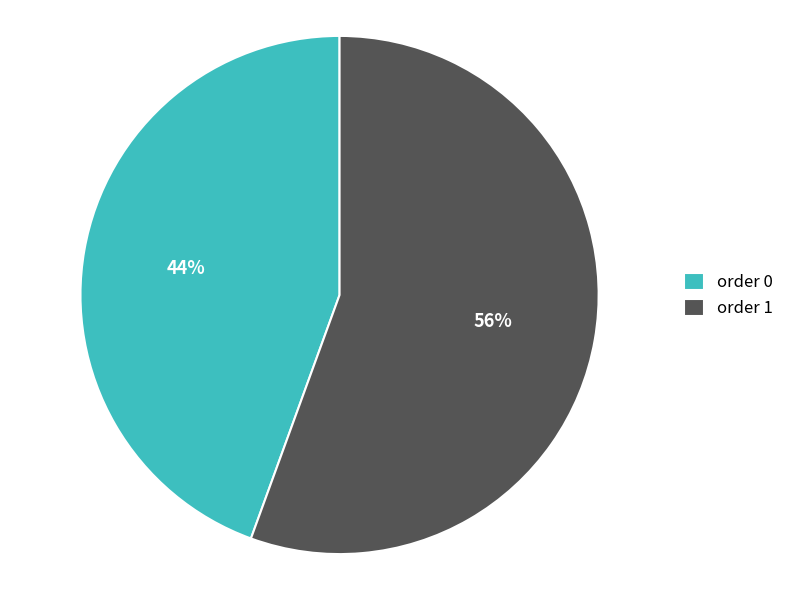

True or false: order 0 accounts for 51% of the total.

False